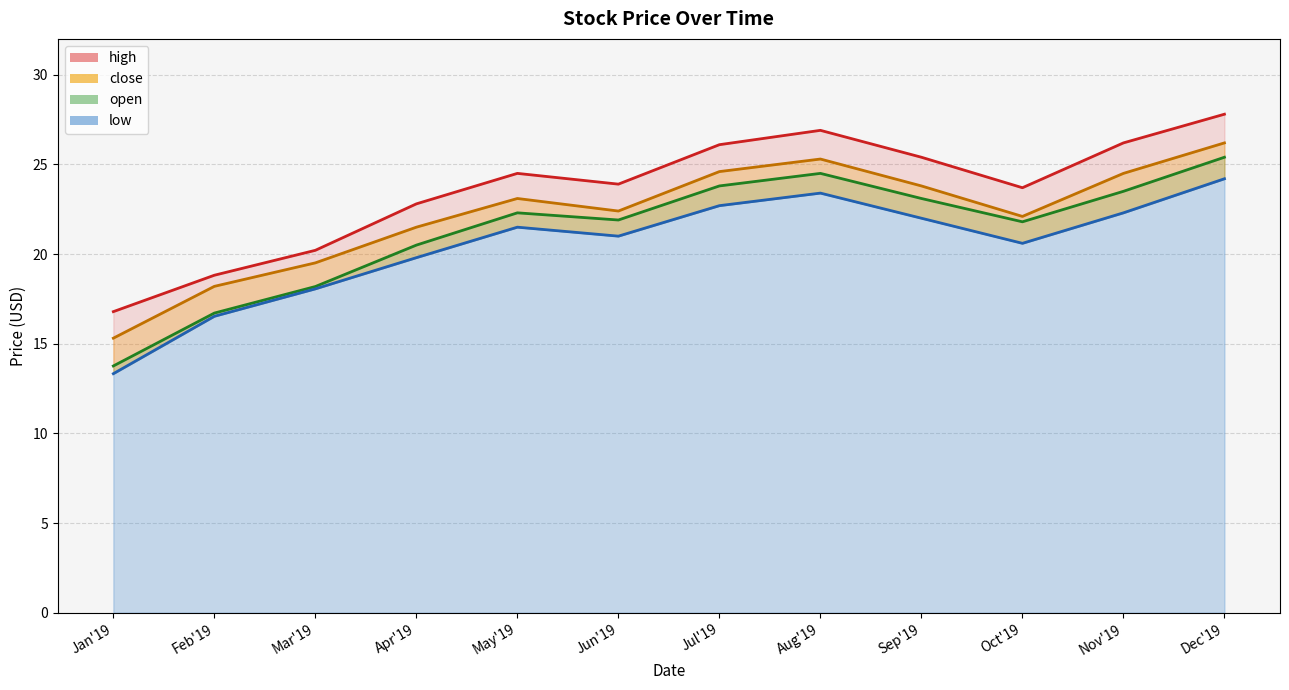

Rank the categories by high value from highest to lowest.

Dec'19, Aug'19, Jul'19, Nov'19, Sep'19, May'19, Jun'19, Oct'19, Apr'19, Mar'19, Feb'19, Jan'19